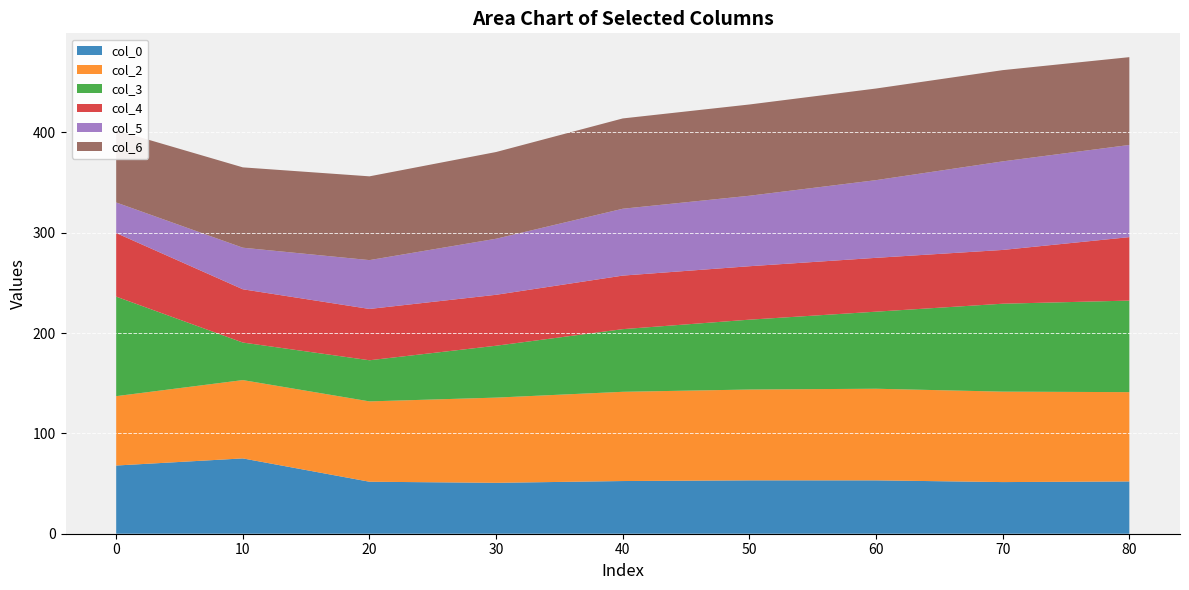

Reading left to right, extract all data points from this chart.

col_0: 0=68.0	10=75.0	20=51.8	30=50.7	40=52.5	50=53.2	60=53.2	70=51.5	80=52.1
col_2: 0=69.1	10=78.0	20=80.0	30=84.9	40=88.9	50=90.5	60=91.3	70=90.1	80=89.0
col_3: 0=99.2	10=37.4	20=41.0	30=51.7	40=62.4	50=69.6	60=76.8	70=87.6	80=91.2
col_4: 0=63.4	10=53.1	20=51.1	30=50.8	40=53.4	50=53.2	60=53.6	70=53.6	80=63.2
col_5: 0=30.5	10=41.4	20=48.7	30=55.9	40=66.6	50=70.2	60=77.4	70=88.3	80=91.8
col_6: 0=71.9	10=80.0	20=83.5	30=86.4	40=90.0	50=90.9	60=91.3	70=90.9	80=87.5